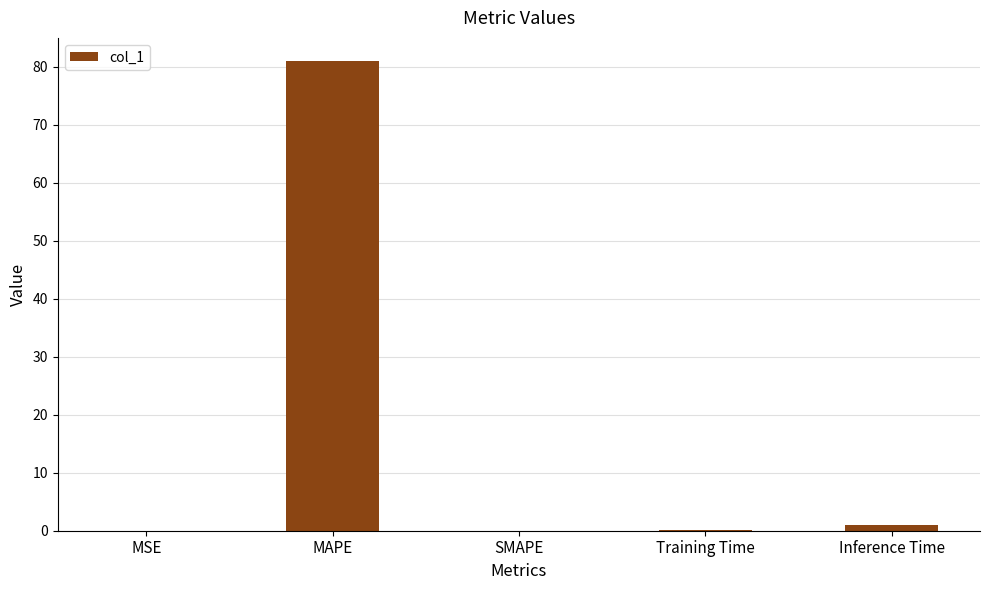

Count the number of categories in the chart.

5